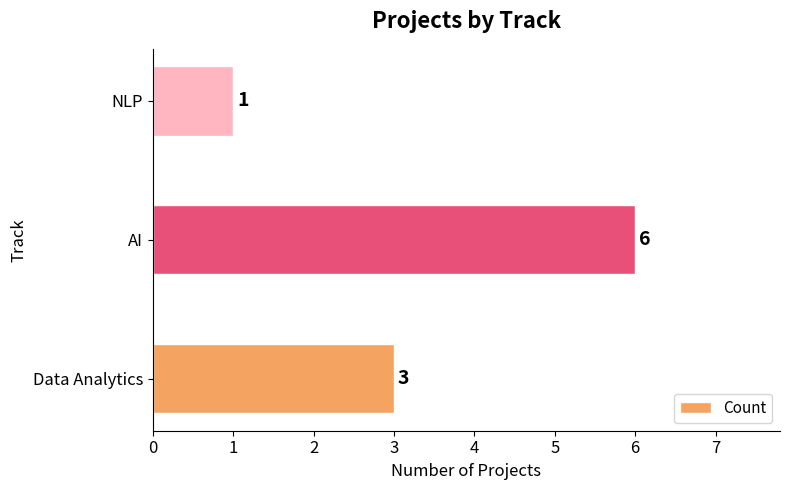

What is the difference between the second highest and minimum values?

2